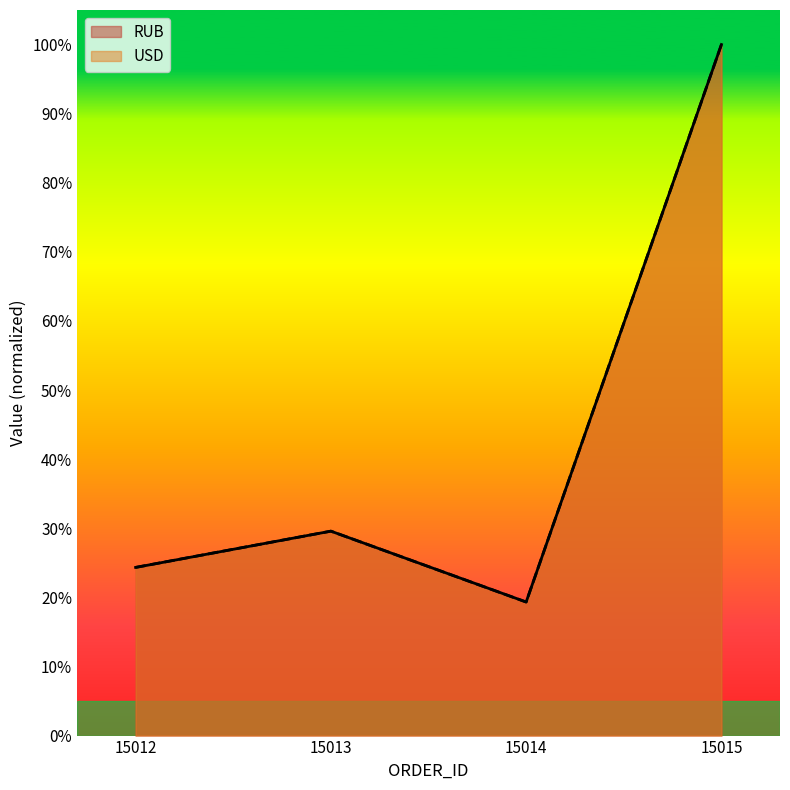

What is the value of the USD point at the 1st from the left?

0.2